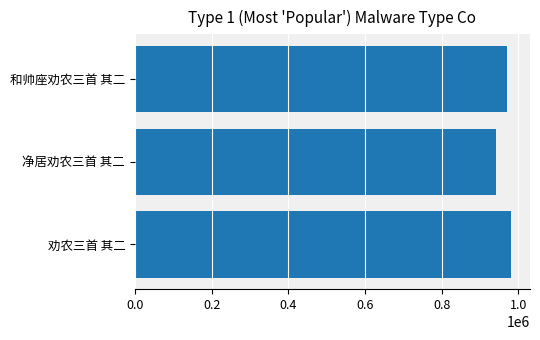

Count the values in the range 942599 to 981662.

3